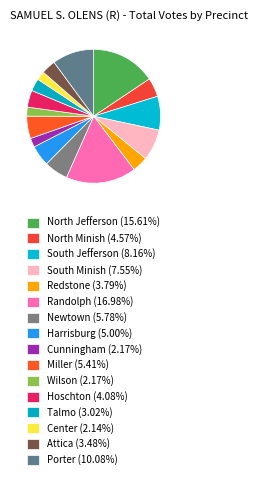

Rank the categories by value from highest to lowest.

Randolph, North Jefferson, Porter, South Jefferson, South Minish, Newtown, Miller, Harrisburg, North Minish, Hoschton, Redstone, Attica, Talmo, Cunningham, Wilson, Center